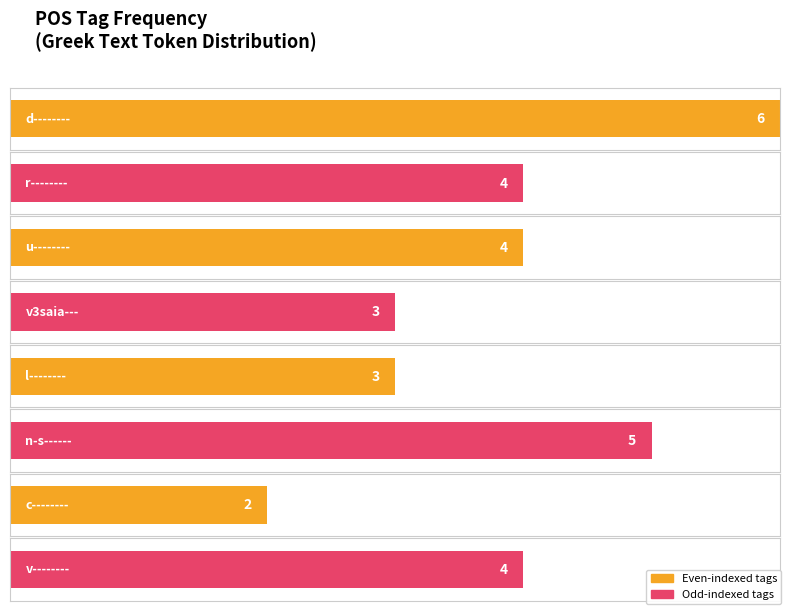

Is it true that the value at n-------- is 16?

False